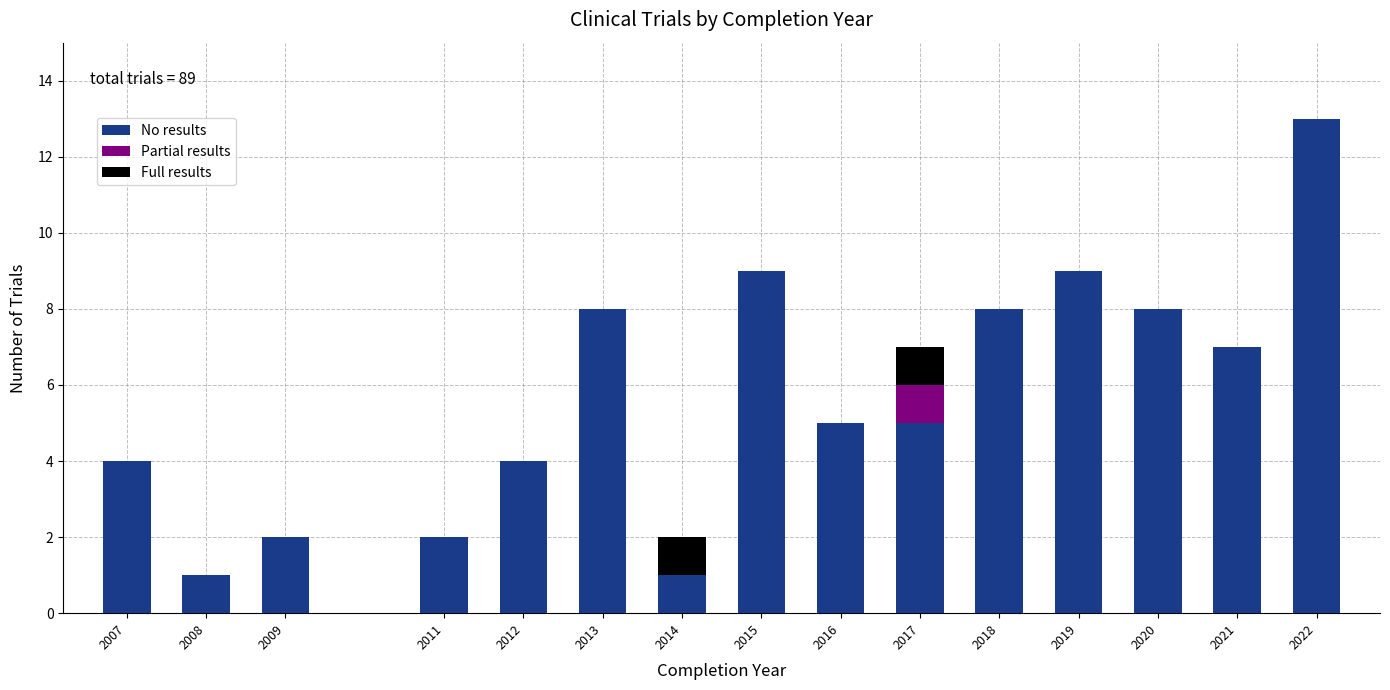

Which category has the highest value in the No results series?

2022